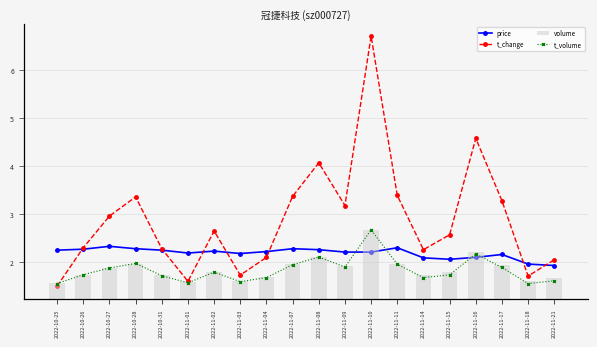

Rank the series at 2022-10-25 from highest to lowest value.

volume, t_volume, price, t_change